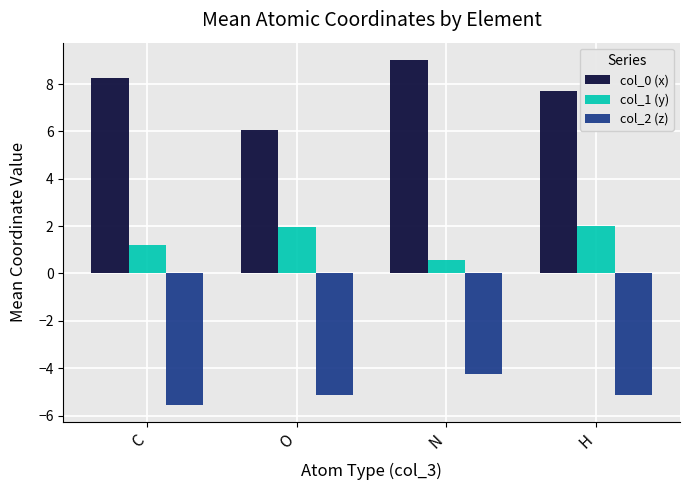

What are all the series names shown in the legend?

col_0 (x), col_1 (y), col_2 (z)